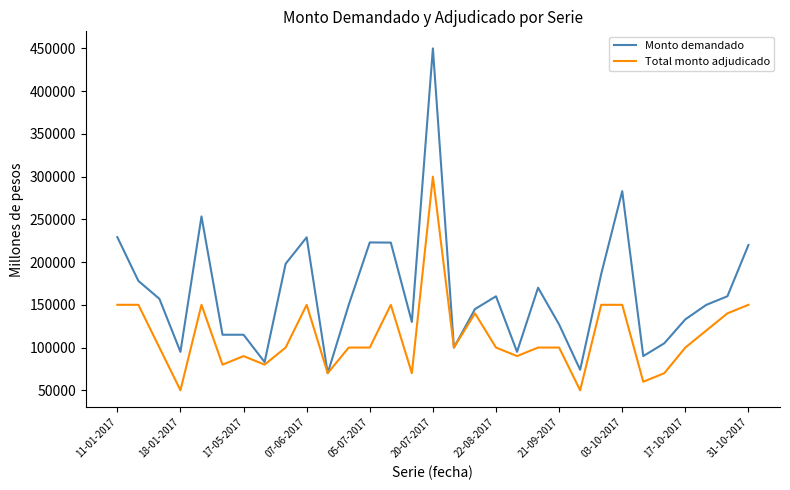

What is the maximum value for Total monto adjudicado?

300000